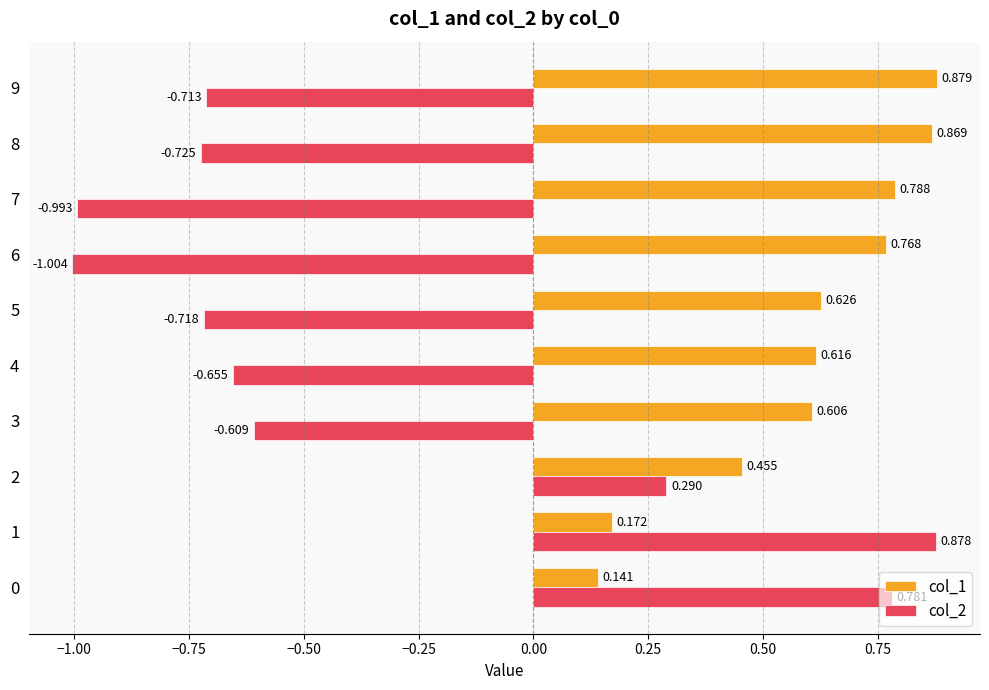

Is the value of col_1 at 7 greater than the value of col_2 at 6?

Yes